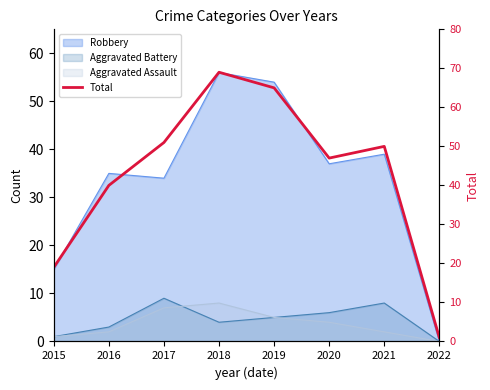

What is the difference between the values at 2016 and 2021?

10